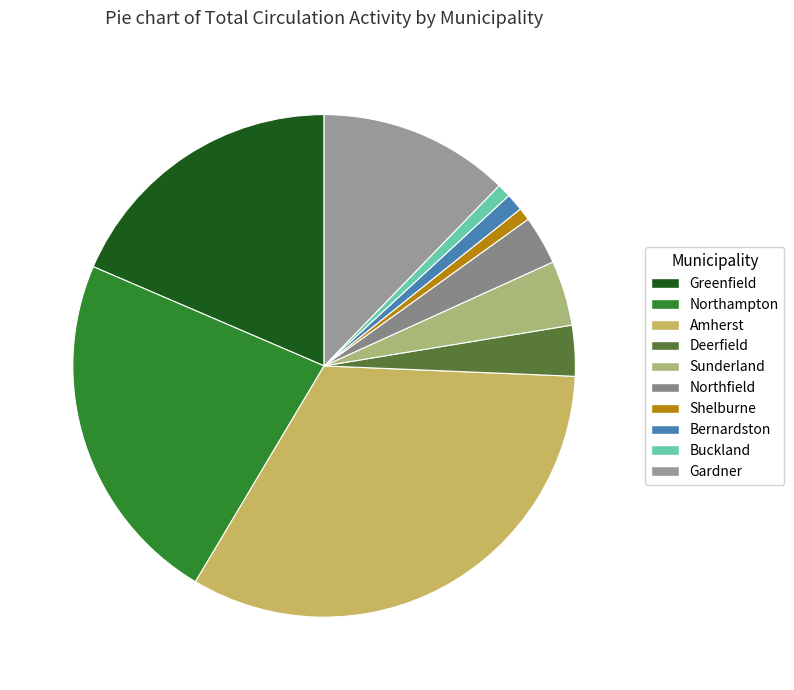

Rank the categories by value from lowest to highest.

Shelburne, Buckland, Bernardston, Northfield, Deerfield, Sunderland, Gardner, Greenfield, Northampton, Amherst